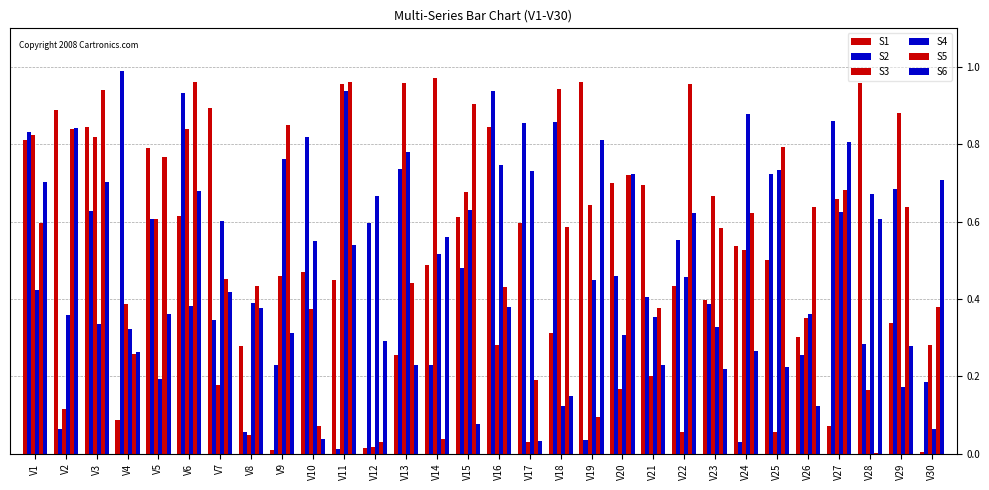

What is the difference between the S2 values at V21 and V24?

0.4